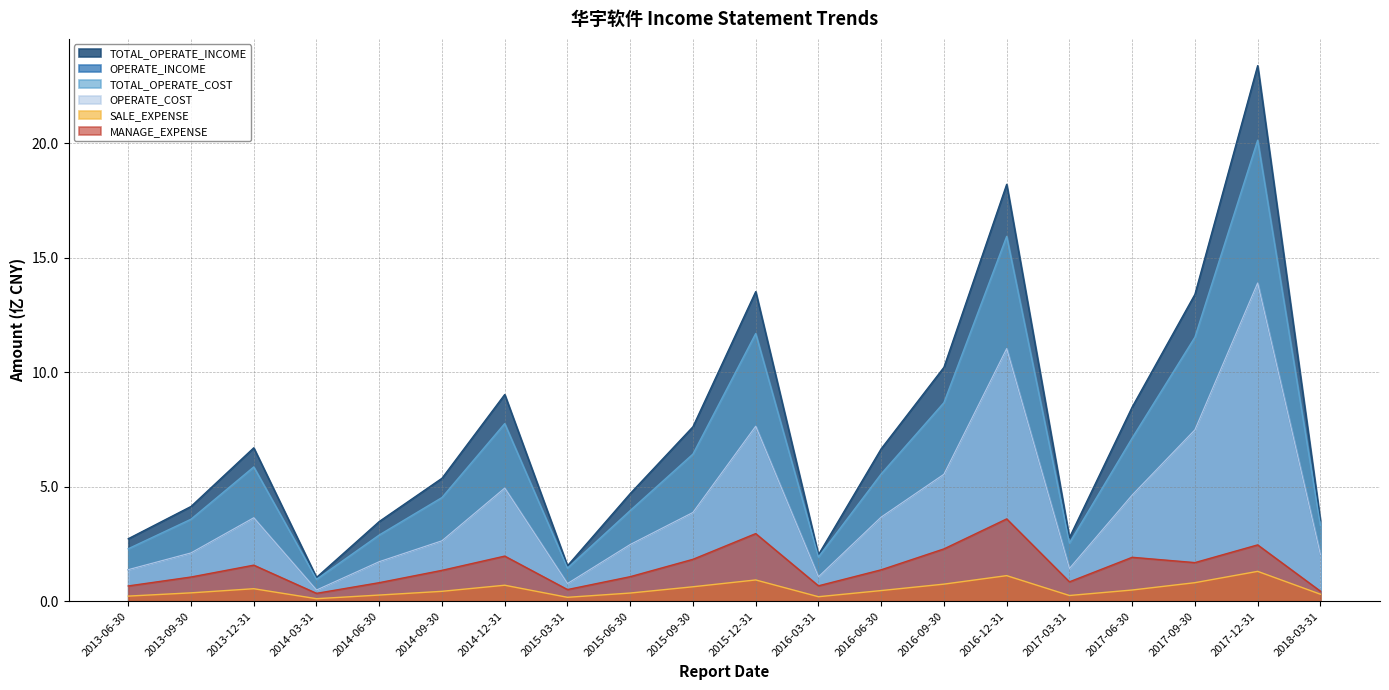

Which series has the largest range (max minus min)?

TOTAL_OPERATE_INCOME